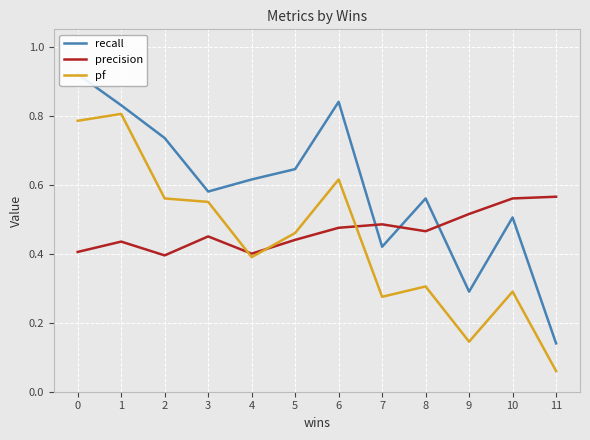

At 5, list the series in order from largest to smallest.

recall, pf, precision